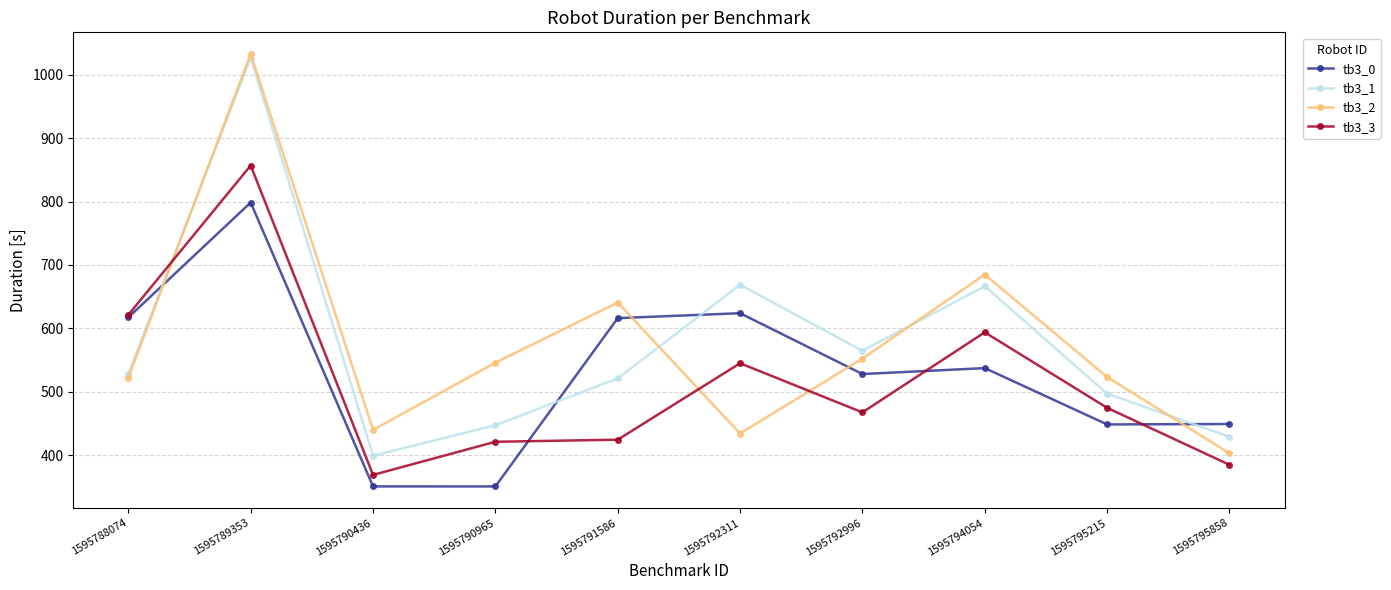

True or false: tb3_1 has a value of 704.4 at 1595788074.

False